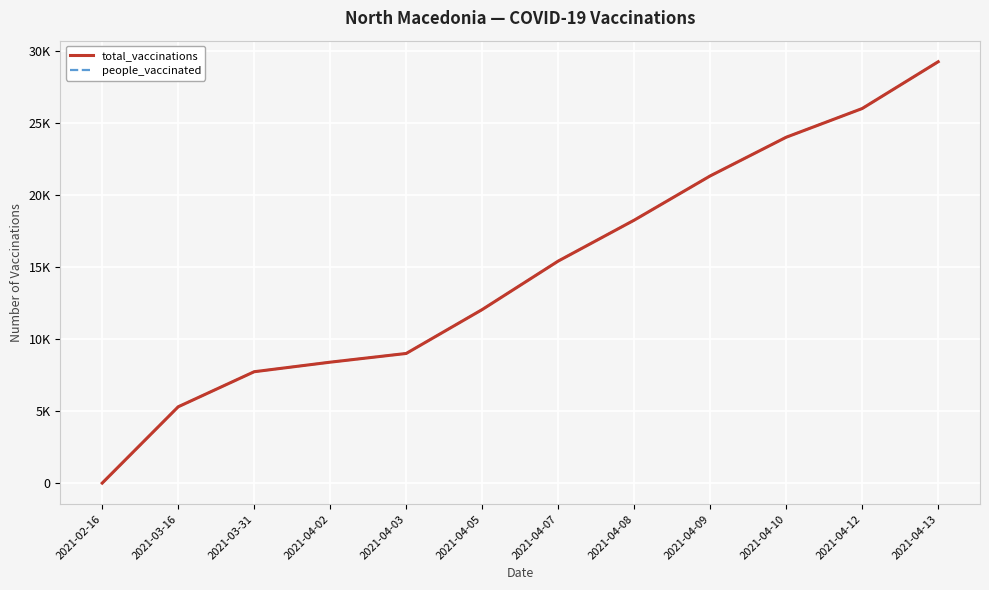

Does the chart display data point markers on the line(s)?

No